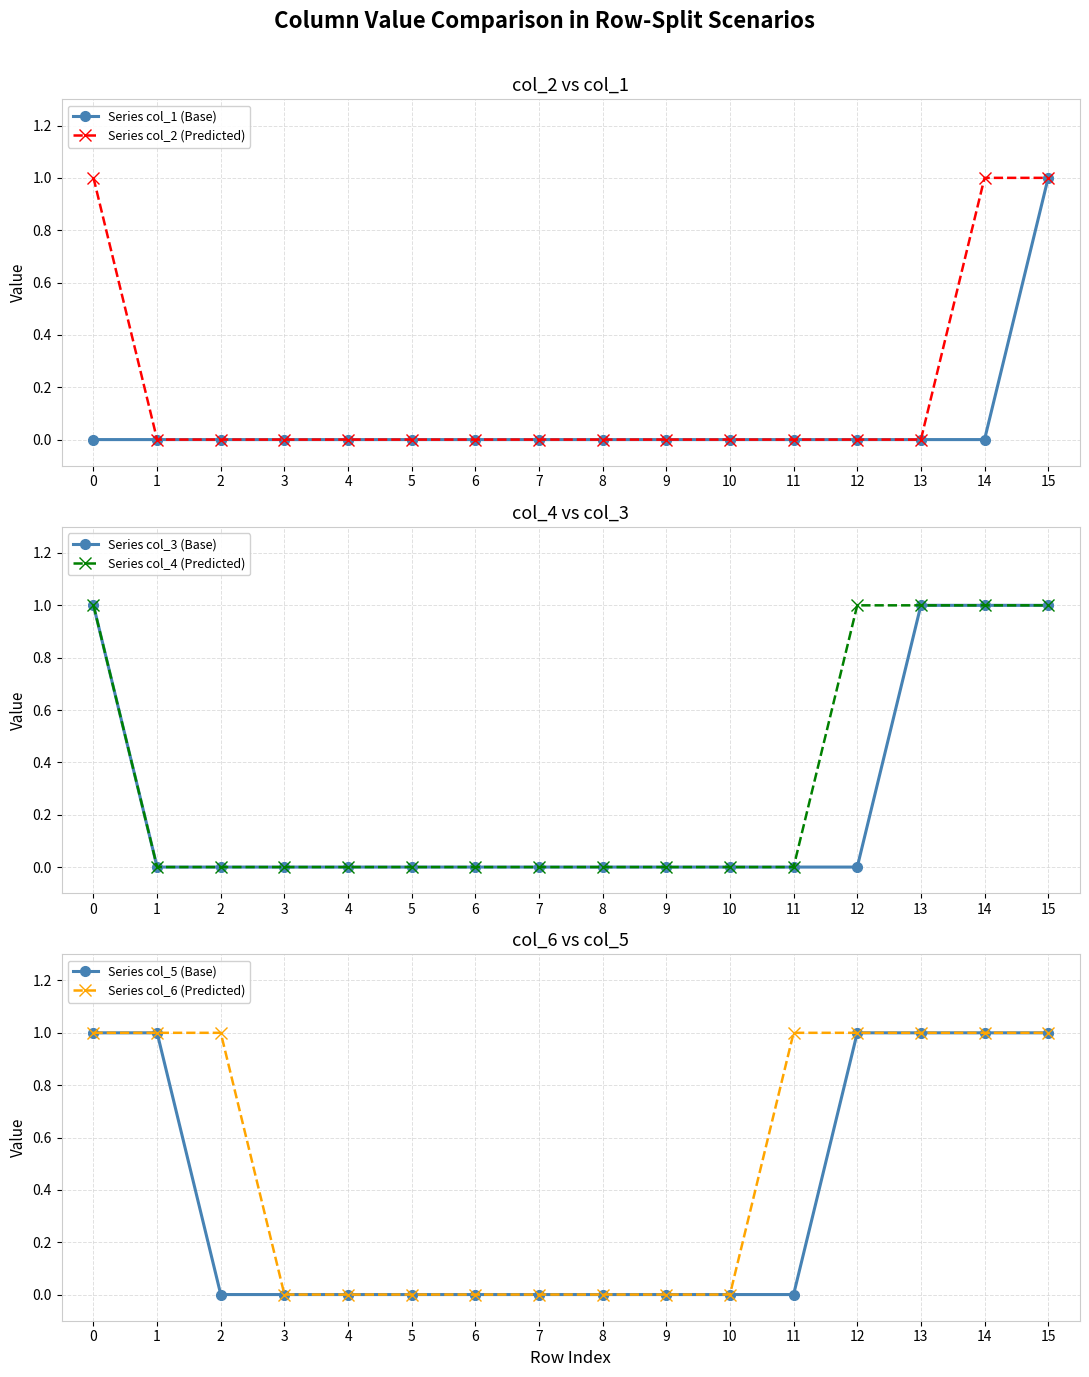

Reading left to right, transcribe all the data shown in this chart.

Series col_1 (Base): 0=0	1=0	2=0	3=0	4=0	5=0	6=0	7=0	8=0	9=0	10=0	11=0	12=0	13=0	14=0	15=1
Series col_2 (Predicted): 0=1	1=0	2=0	3=0	4=0	5=0	6=0	7=0	8=0	9=0	10=0	11=0	12=0	13=0	14=1	15=1
Series col_3 (Base): 0=1	1=0	2=0	3=0	4=0	5=0	6=0	7=0	8=0	9=0	10=0	11=0	12=0	13=1	14=1	15=1
Series col_4 (Predicted): 0=1	1=0	2=0	3=0	4=0	5=0	6=0	7=0	8=0	9=0	10=0	11=0	12=1	13=1	14=1	15=1
Series col_5 (Base): 0=1	1=1	2=0	3=0	4=0	5=0	6=0	7=0	8=0	9=0	10=0	11=0	12=1	13=1	14=1	15=1
Series col_6 (Predicted): 0=1	1=1	2=1	3=0	4=0	5=0	6=0	7=0	8=0	9=0	10=0	11=1	12=1	13=1	14=1	15=1